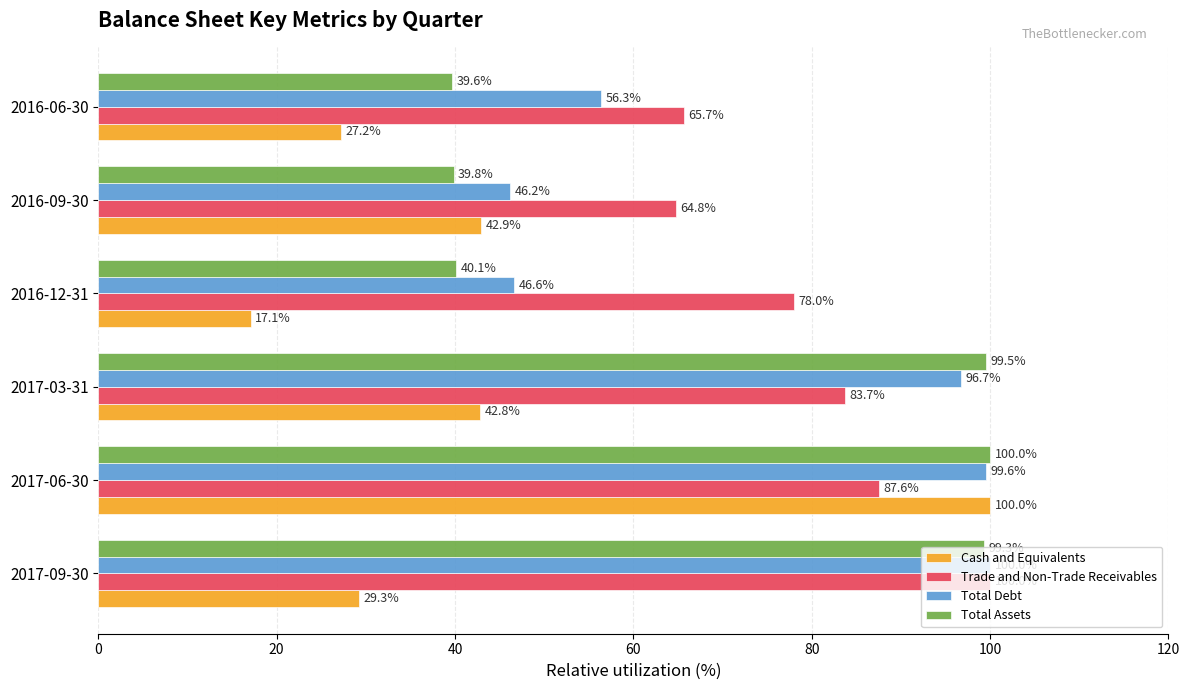

Which series has the largest range (max minus min)?

Cash and Equivalents